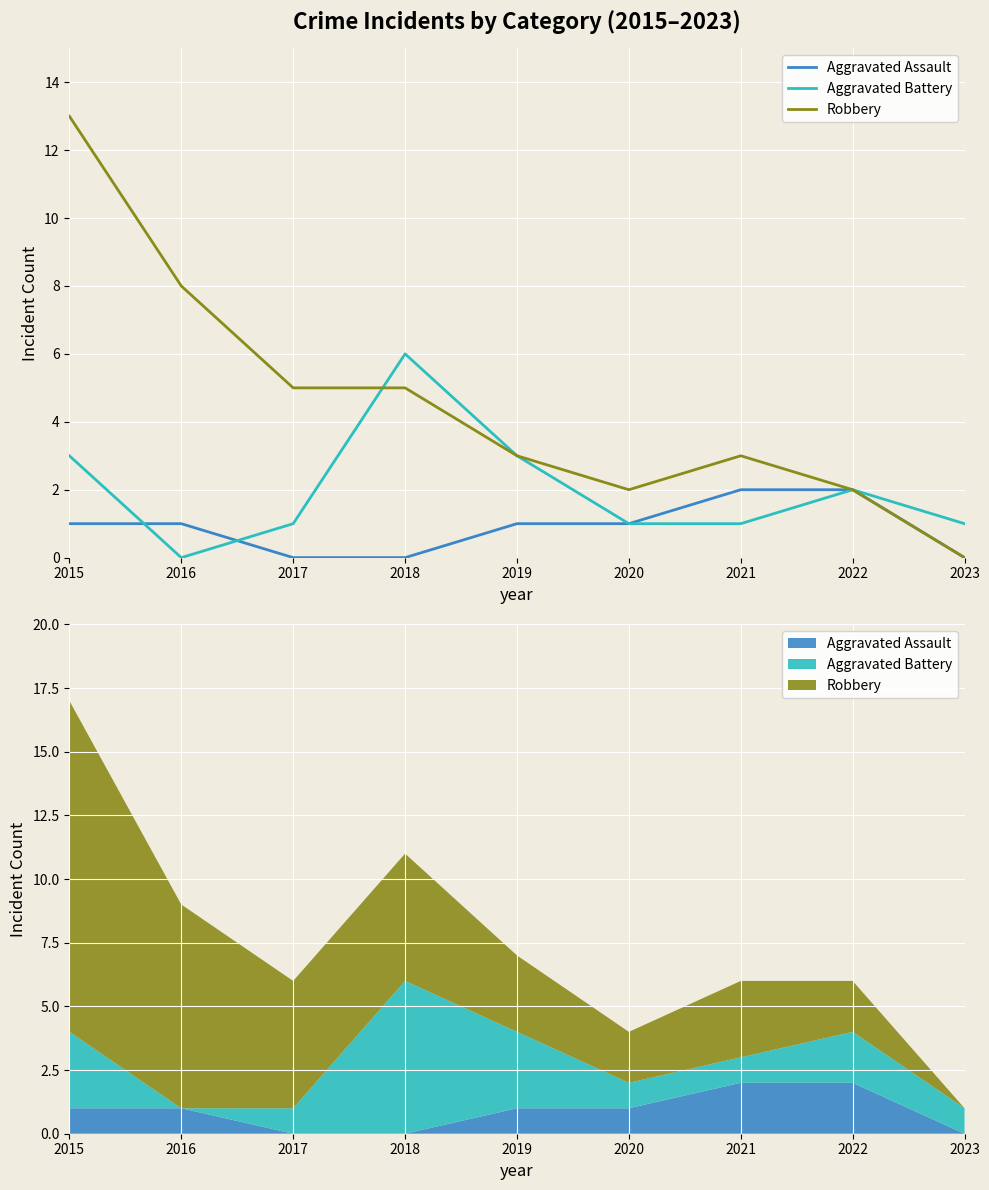

Count the Aggravated Battery values in the range 1 to 3.

7